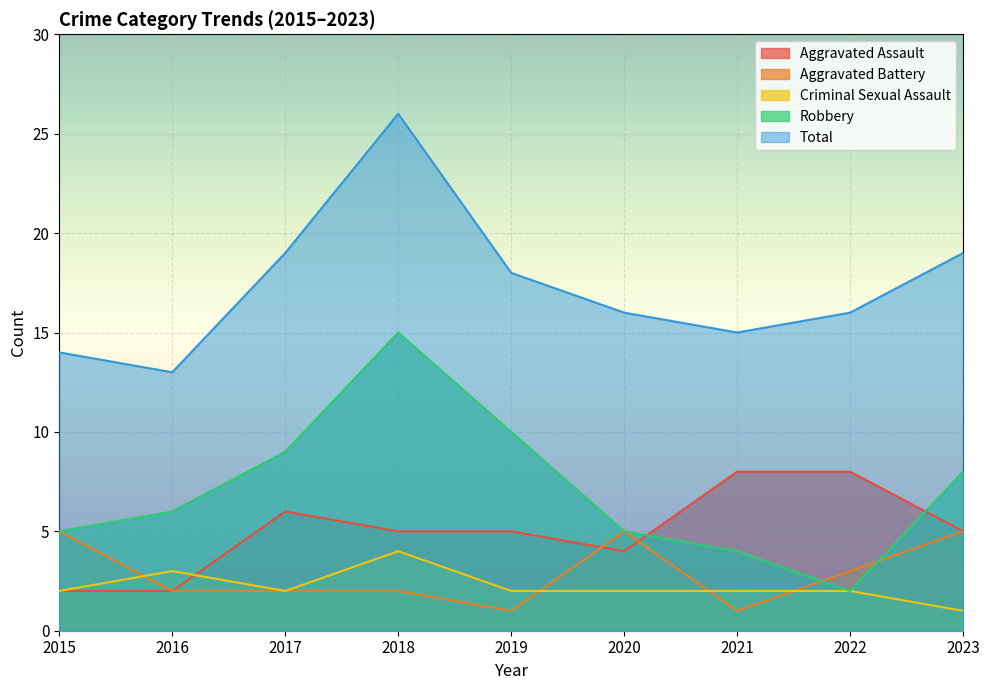

How many interior local valleys does the Total series have?

2